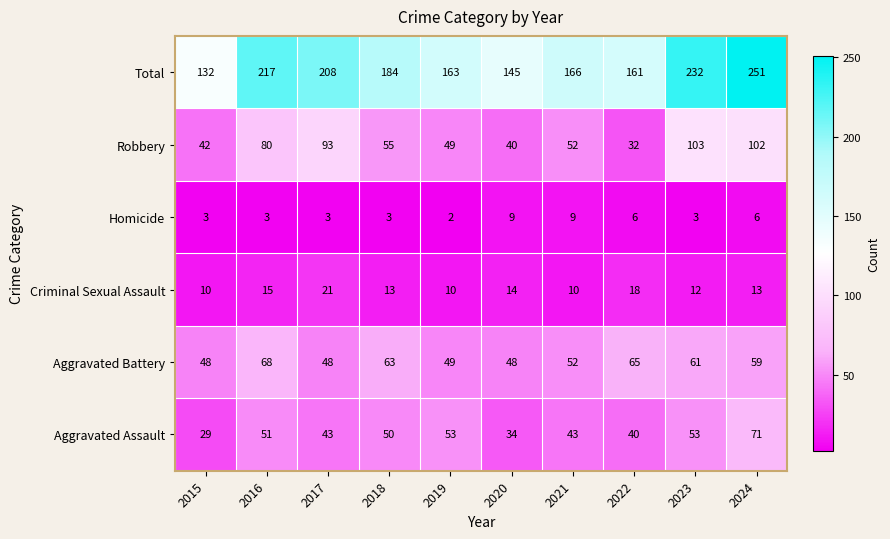

What is the total value across all series at 2022?

322